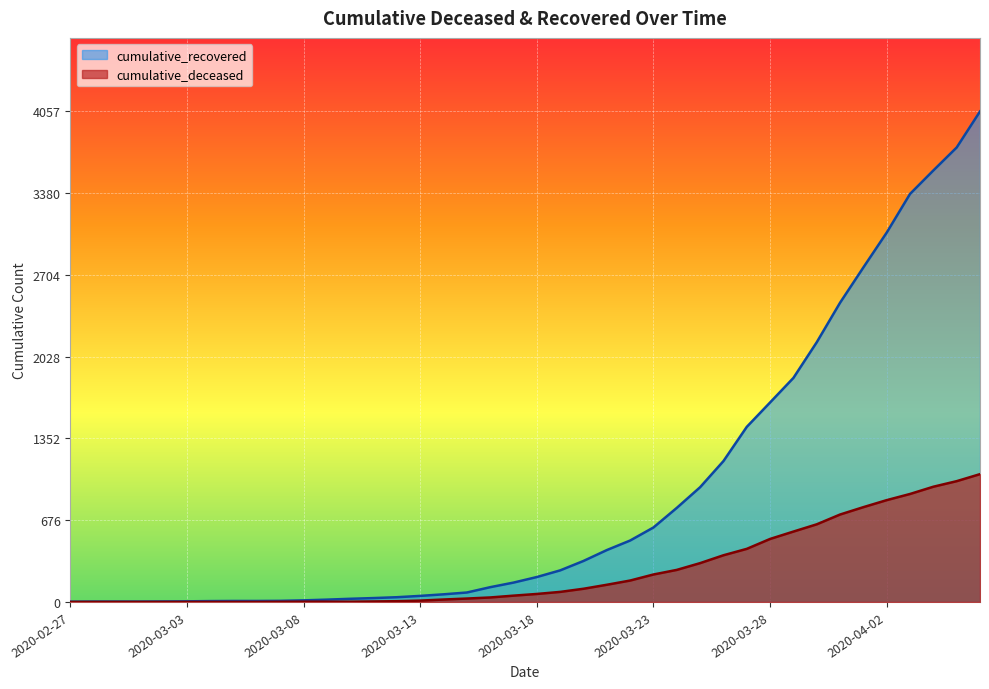

What is the sum of all cumulative_recovered values?

36061